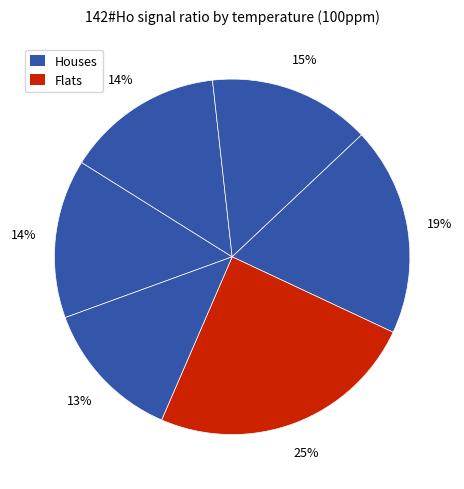

Count the number of slices in the pie.

6